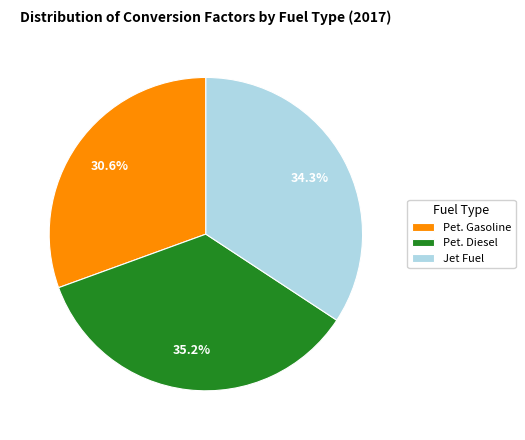

What portion of the pie excludes Pet. Diesel?

64.8%